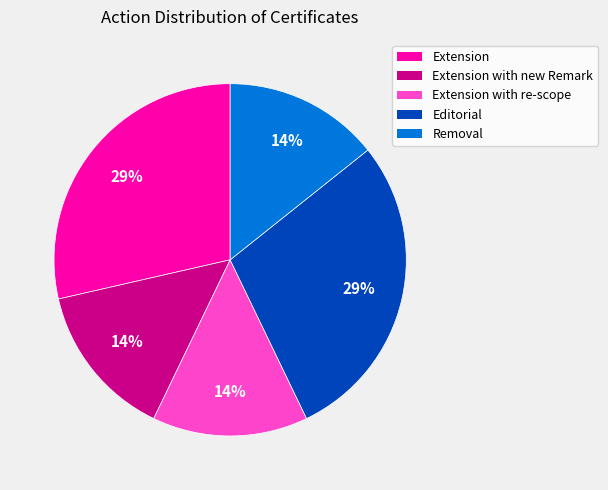

The Extension slice represents 39% of the pie. True or false?

False